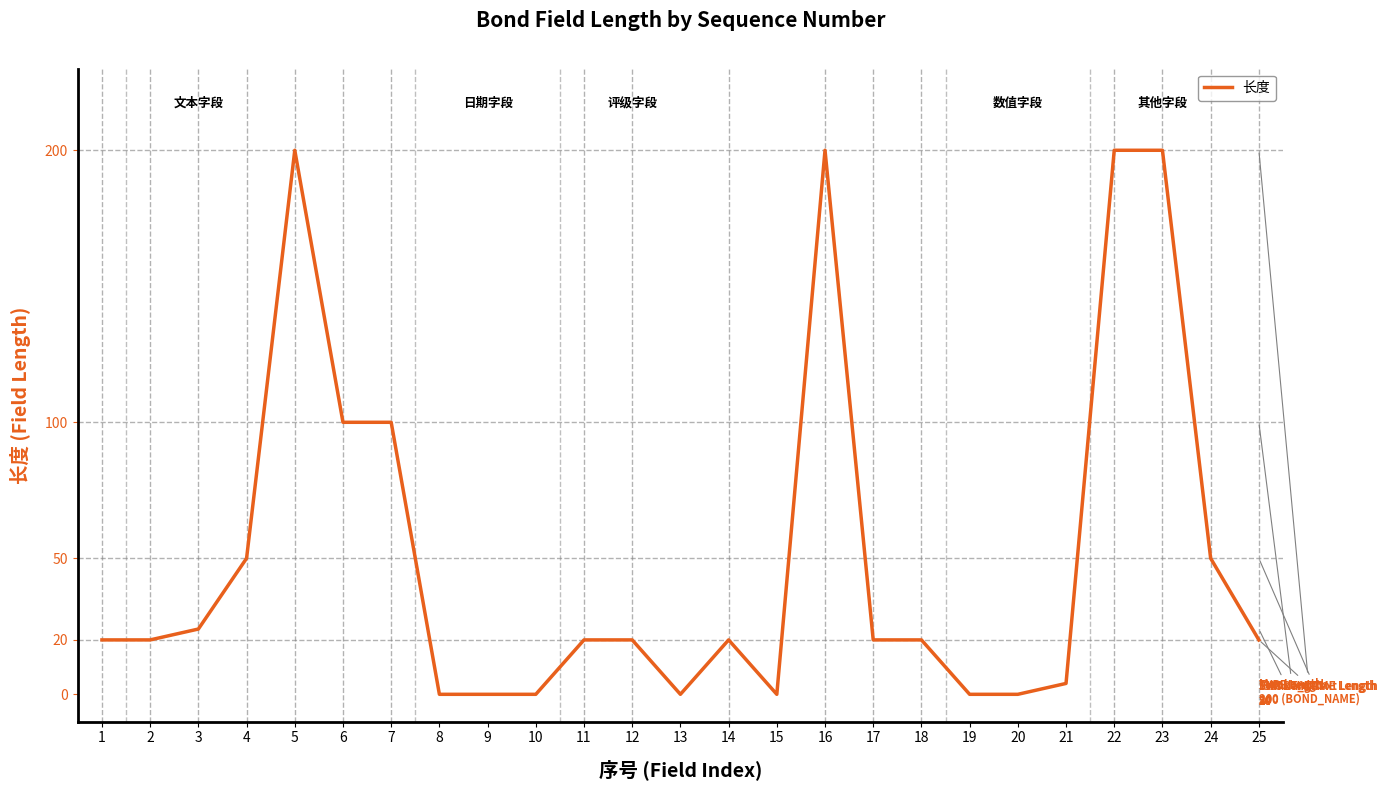

True or false: the data shows 0 at 10.

True